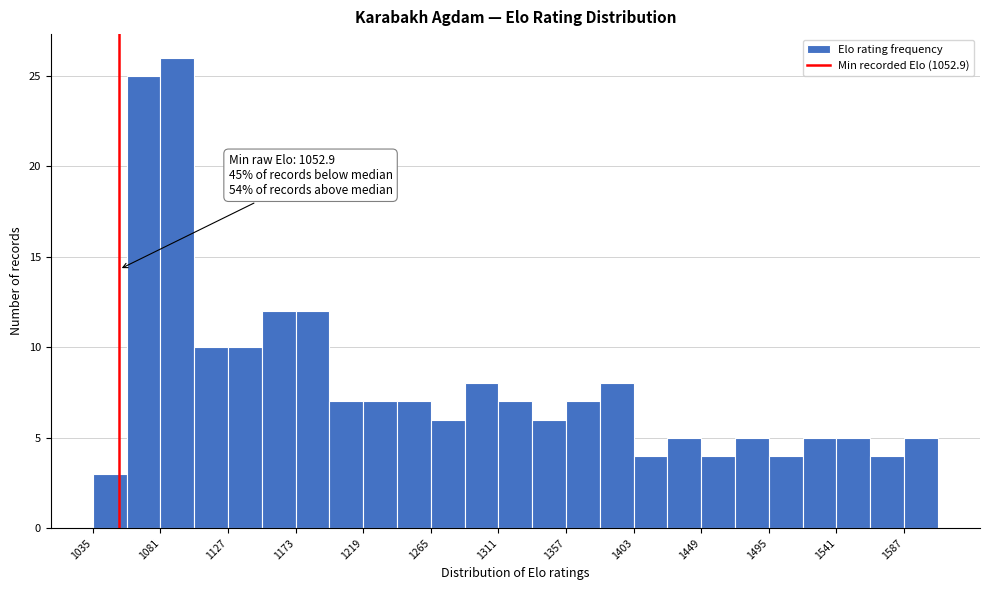

Which range on the x-axis has the tallest bar?

1081 to 1104